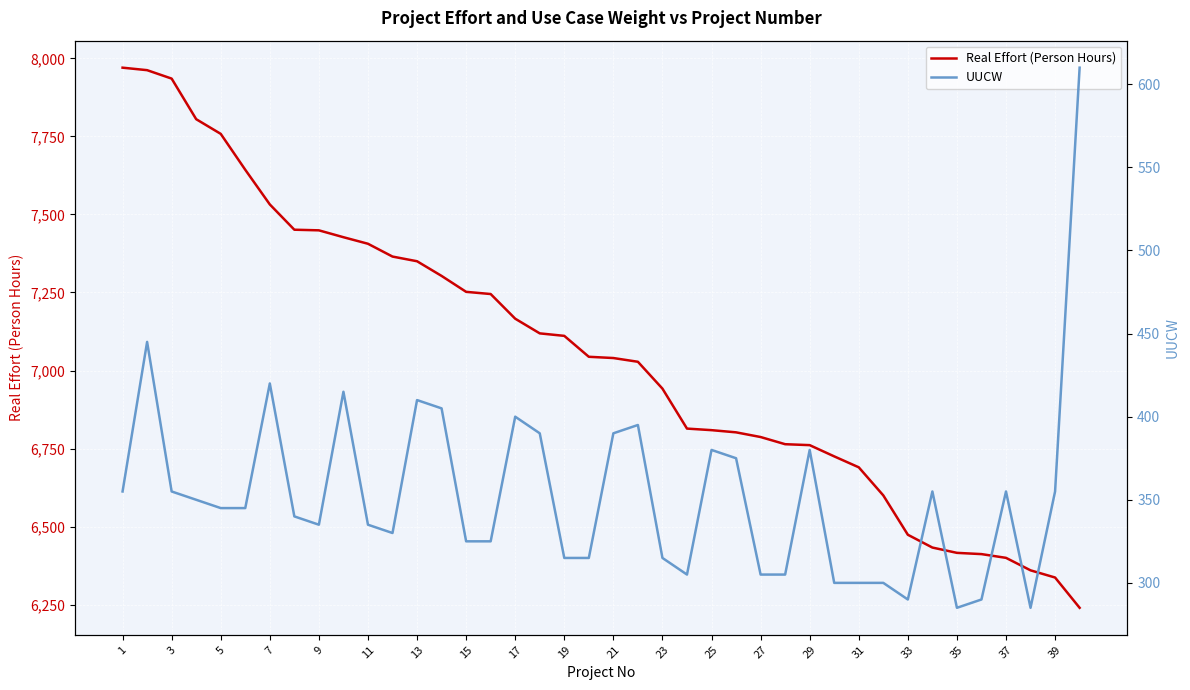

Is this an area chart (filled region under the line)?

No